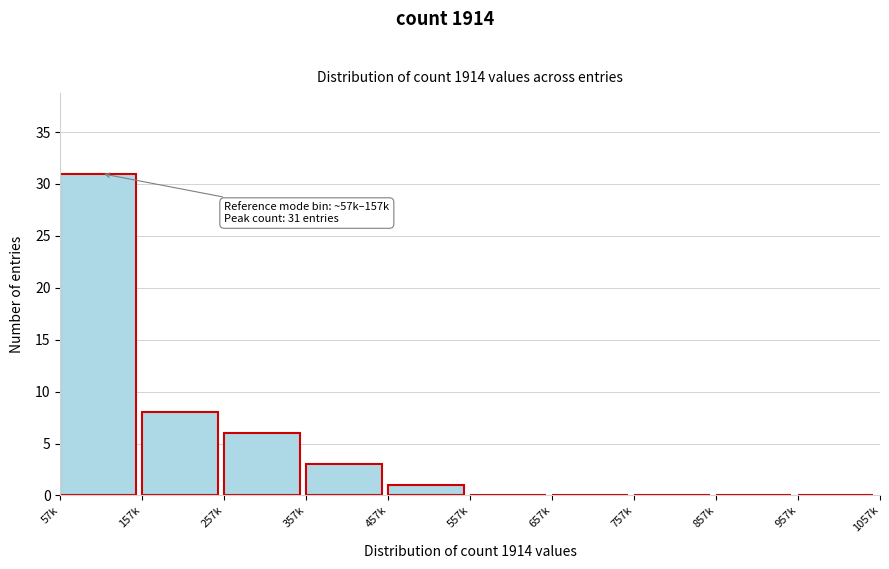

Reading left to right, what are all the values shown in this chart?

57k=31	157k=8	257k=6	357k=3	457k=1	557k=0	657k=0	757k=0	857k=0	957k=0